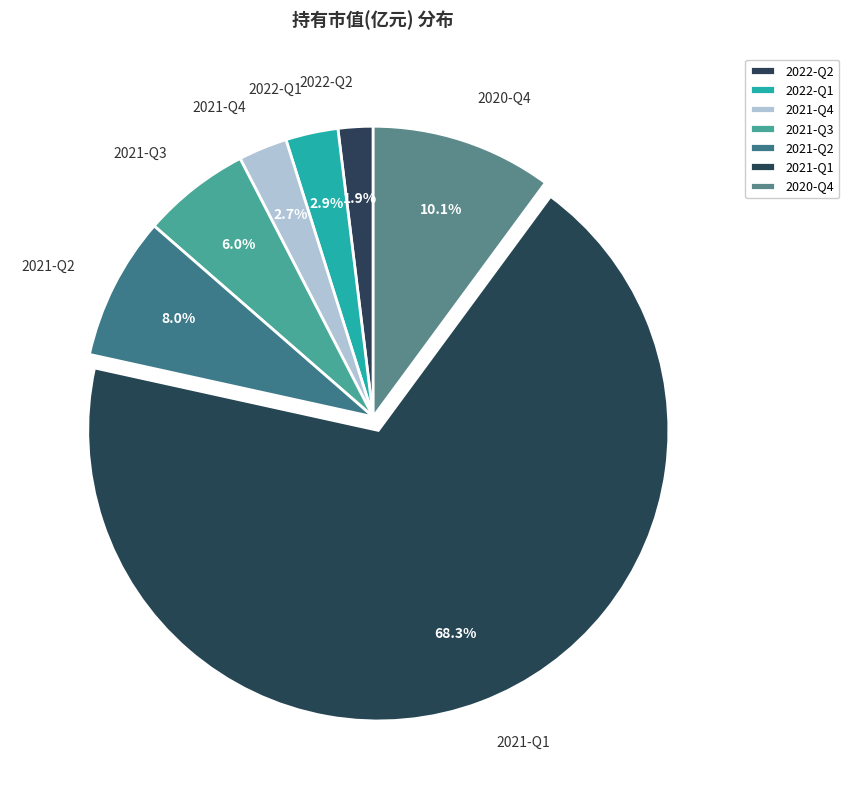

Between 2021-Q4 and 2021-Q2, which is larger?

2021-Q2